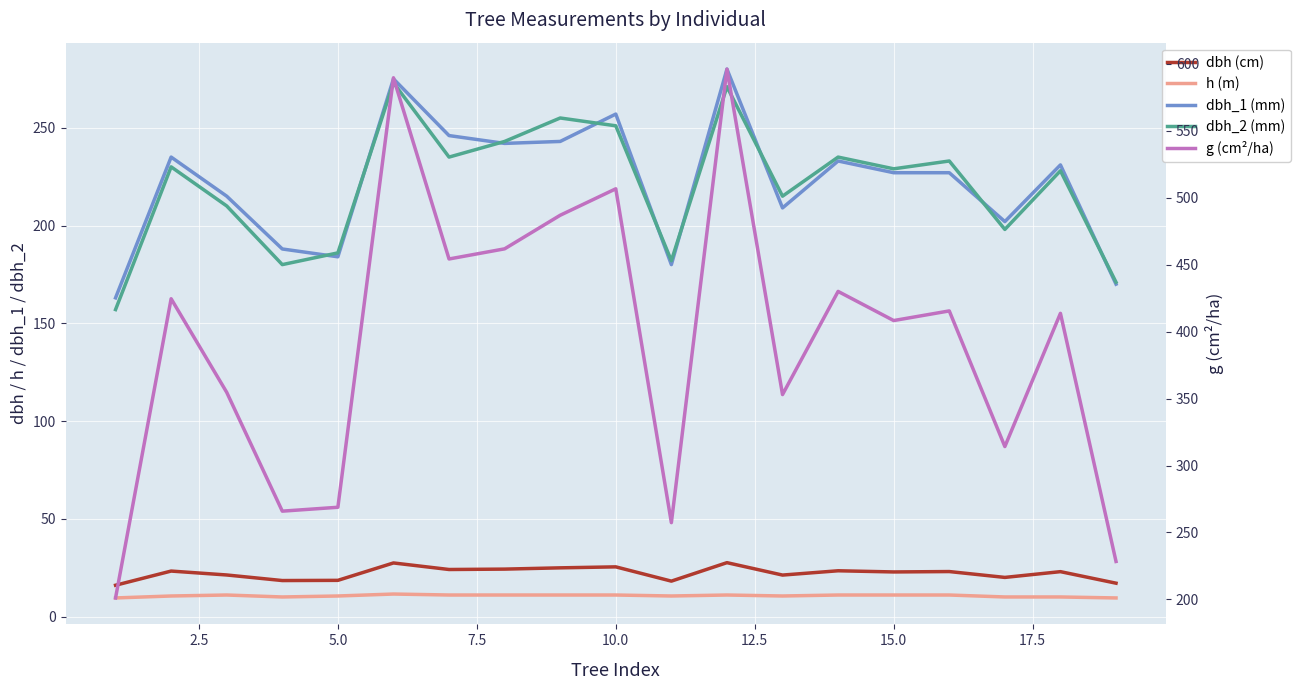

True or false: dbh_1 (mm) and g (cm²/ha) cross at least once.

False